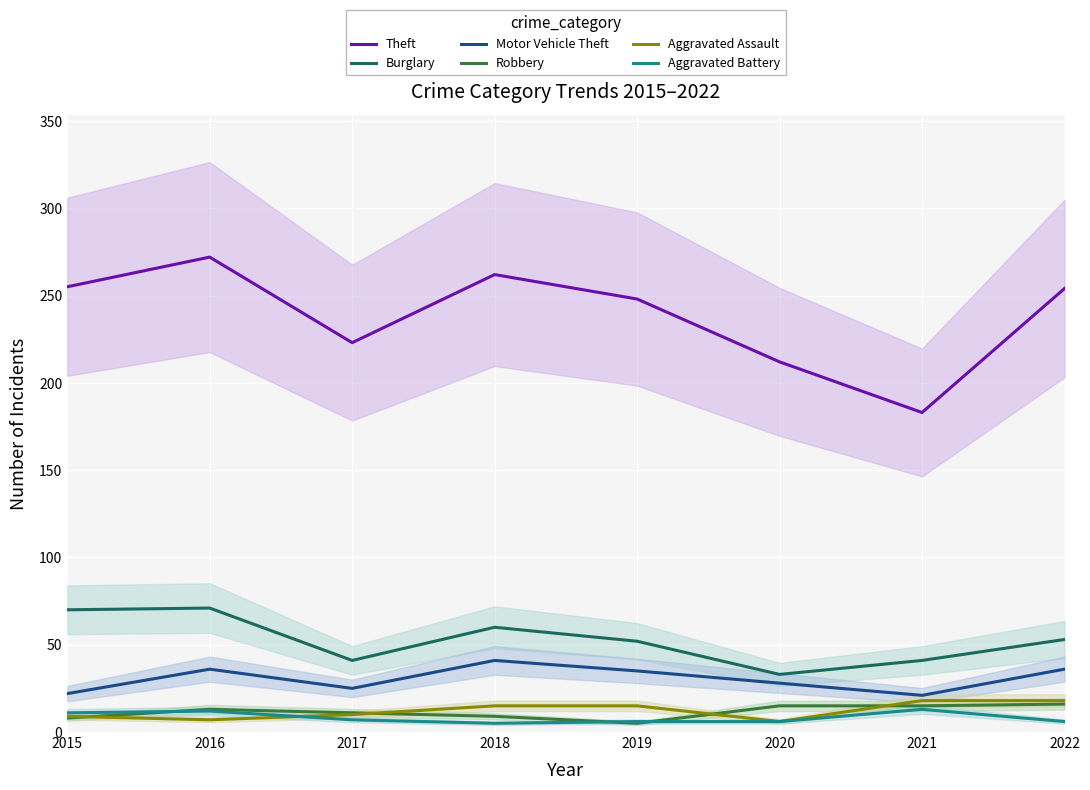

What are all the series names shown in the legend?

Theft, Burglary, Motor Vehicle Theft, Robbery, Aggravated Assault, Aggravated Battery